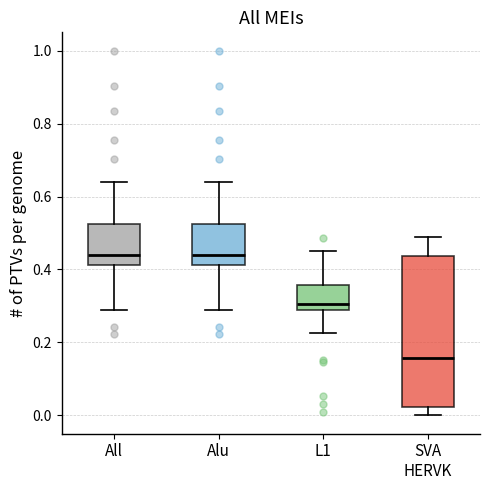

Comparing the boxes themselves (not the whiskers), which one is the tallest?

SVA HERVK